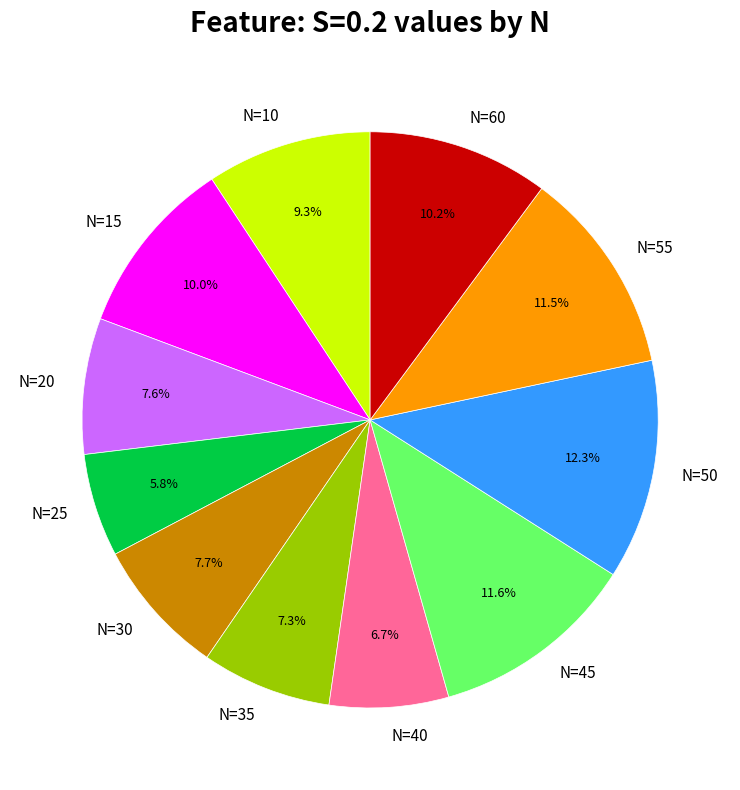

Is N=35 the majority of the pie?

No